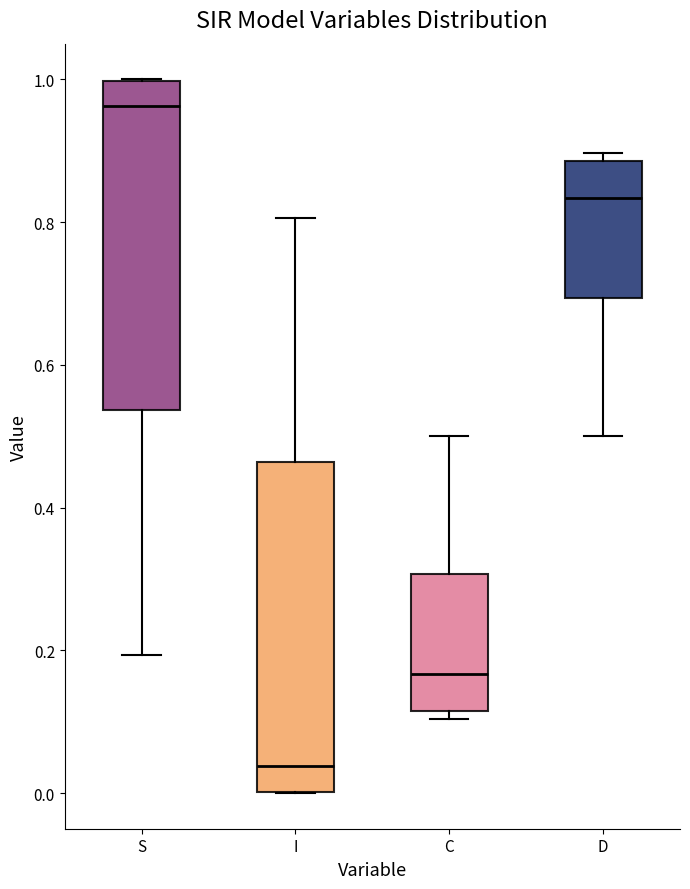

Reading left to right, read every box against the y-axis: the position of its median line, the range the box covers, and the ends of its whiskers. The values are not printed on the chart, so give them approximately, as read against the axis.

S: median 0.96, box 0.54 to 1.00, whiskers 0.20 to 1.00
I: median 0.04, box 0.00 to 0.46, whiskers 0.00 to 0.80
C: median 0.16, box 0.12 to 0.30, whiskers 0.10 to 0.50
D: median 0.84, box 0.70 to 0.88, whiskers 0.50 to 0.90